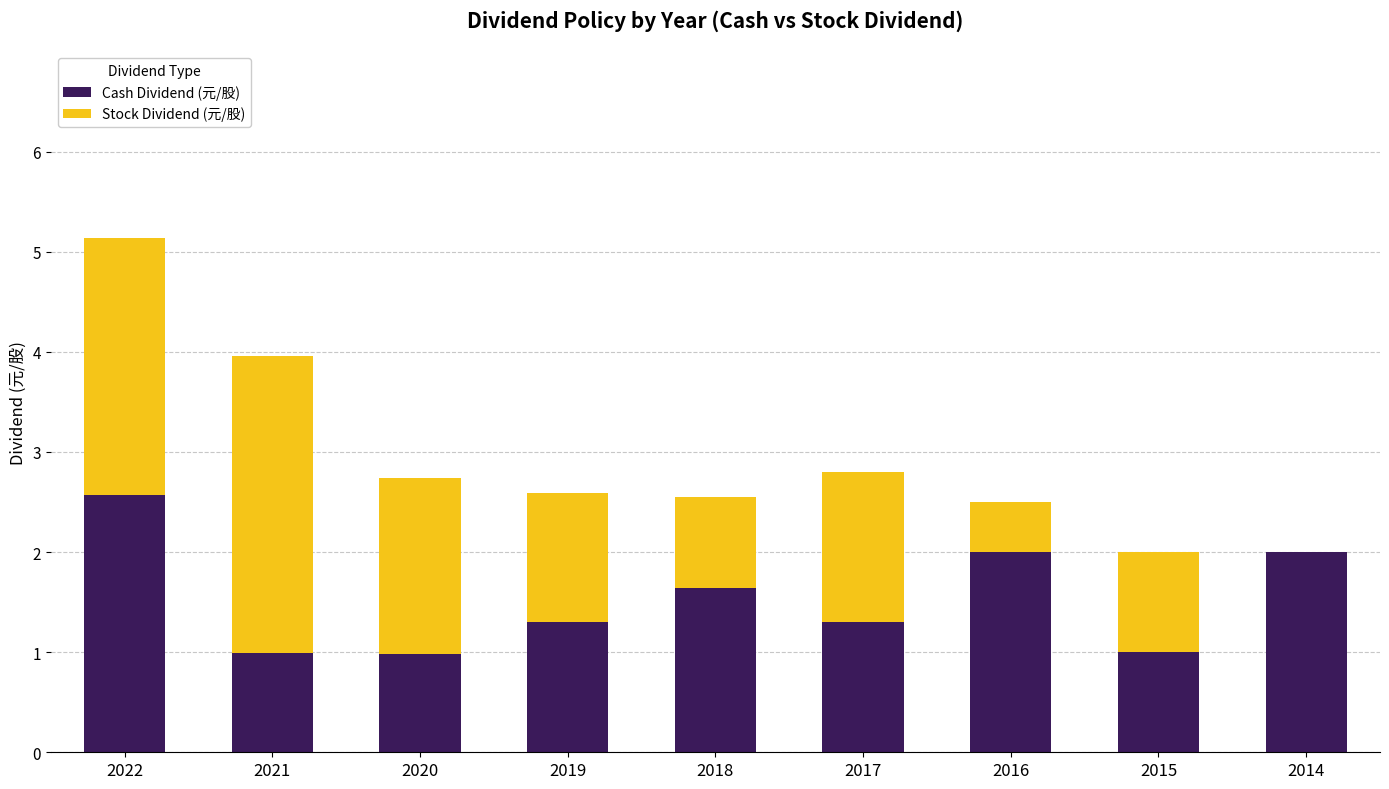

Which category has the highest value in the Cash Dividend (元/股) series?

2022